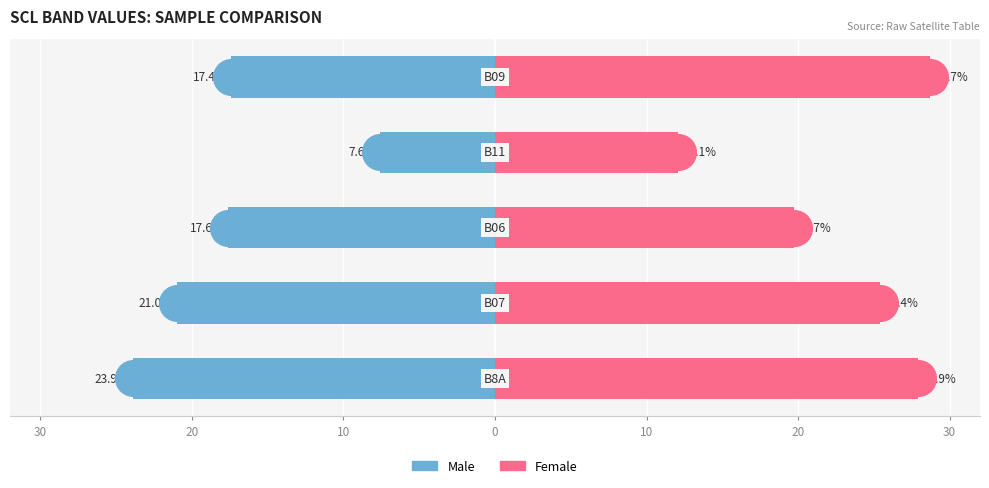

Which series has the largest Y range (max minus min)?

Female